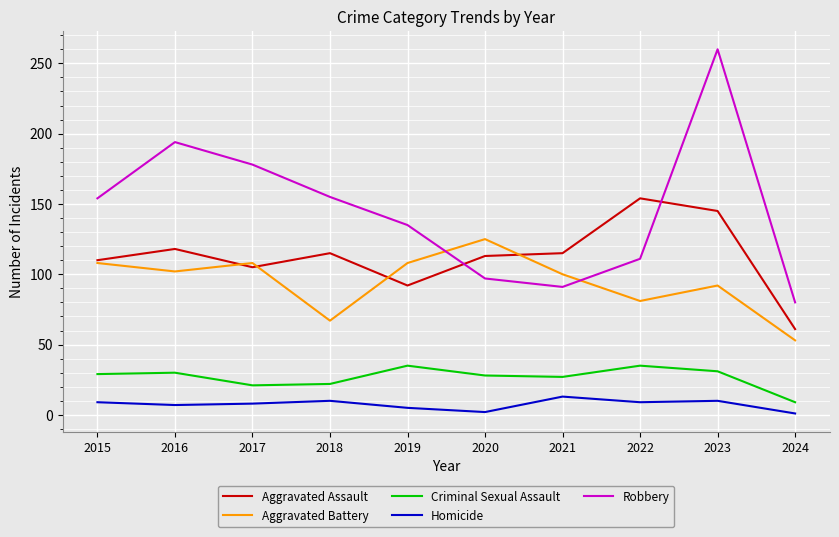

Is it true that Homicide equals 5 at 2019?

True